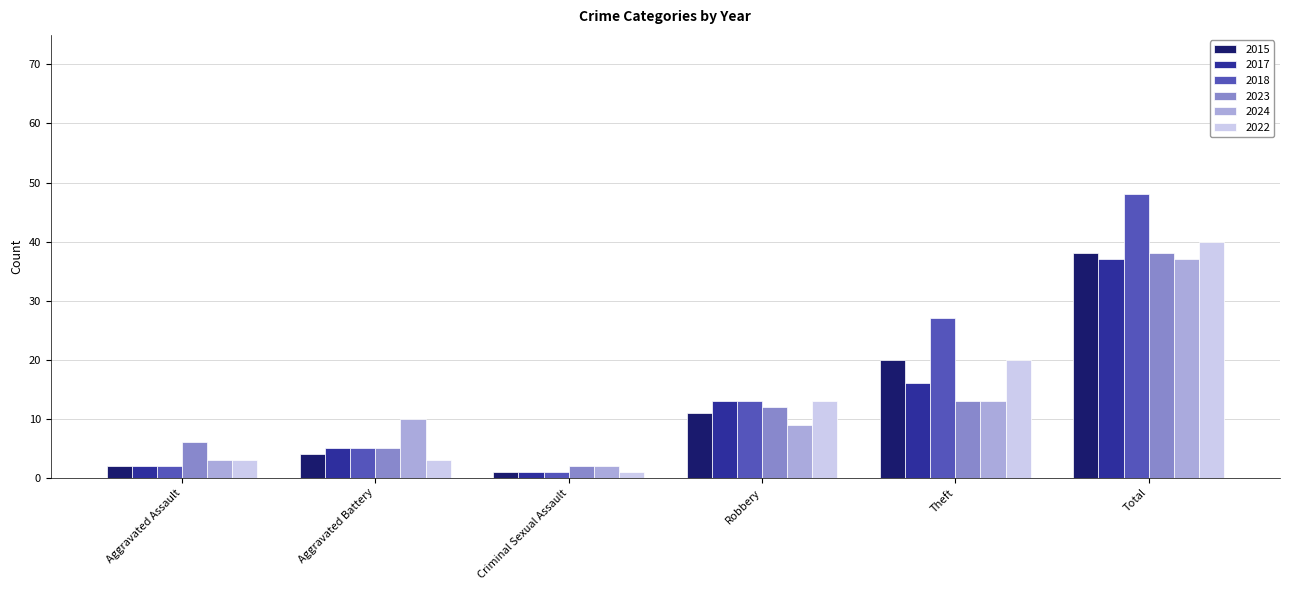

What is the spread (max minus min) of values at Robbery?

4